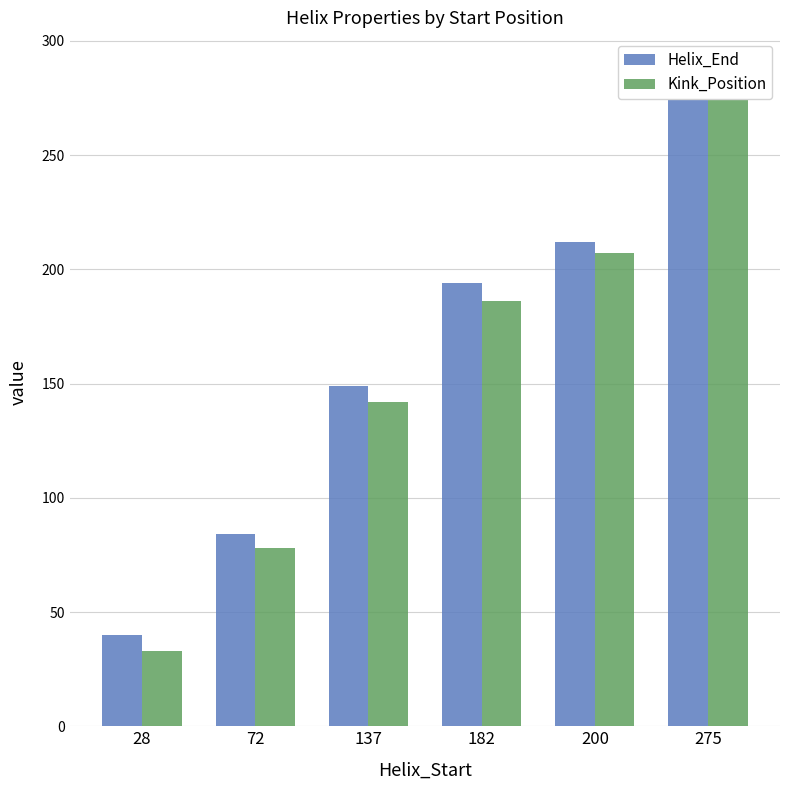

What is the value of the Helix_End bar at the 5th from the left?

212